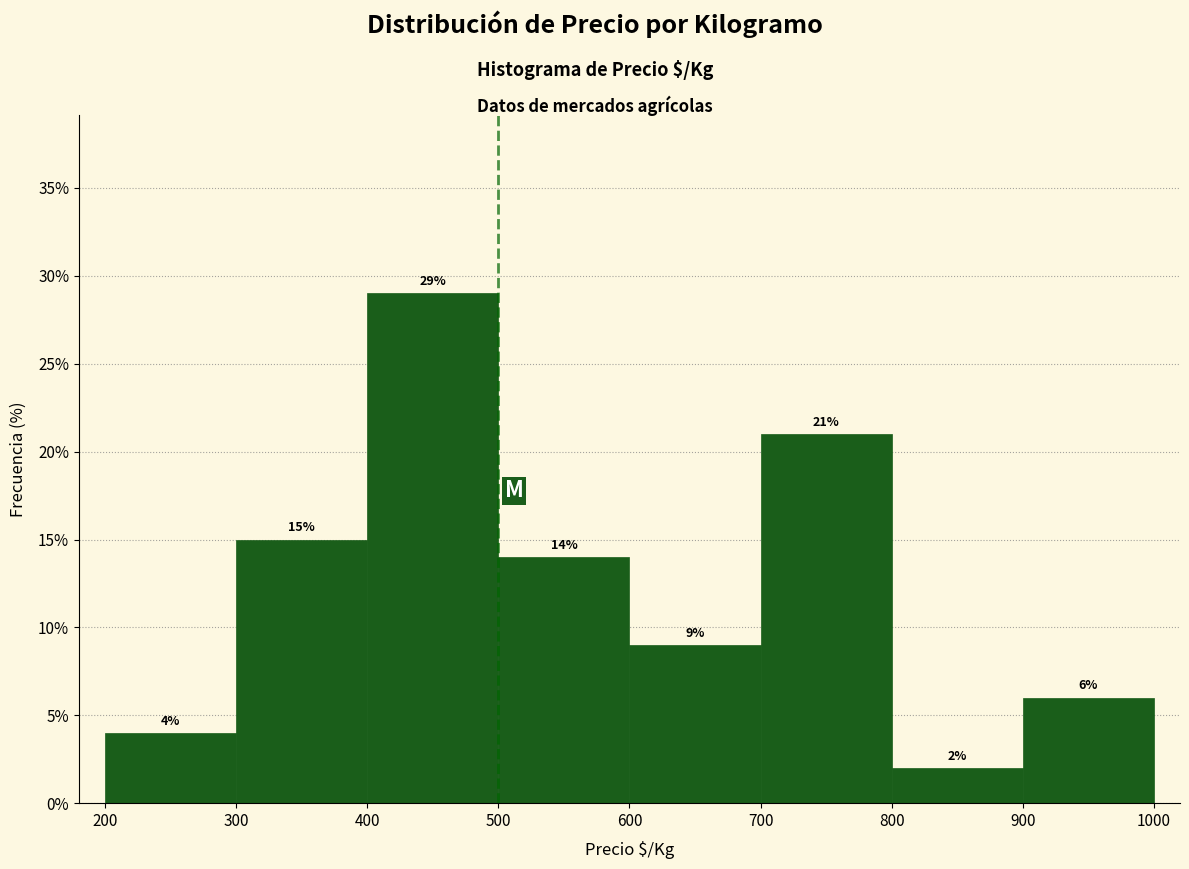

Reading left to right, transcribe this chart: for each bar, give the range it covers on the x-axis and its height.

200 to 300: 4
300 to 400: 15
400 to 500: 29
500 to 600: 14
600 to 700: 9
700 to 800: 21
800 to 900: 2
900 to 1000: 6